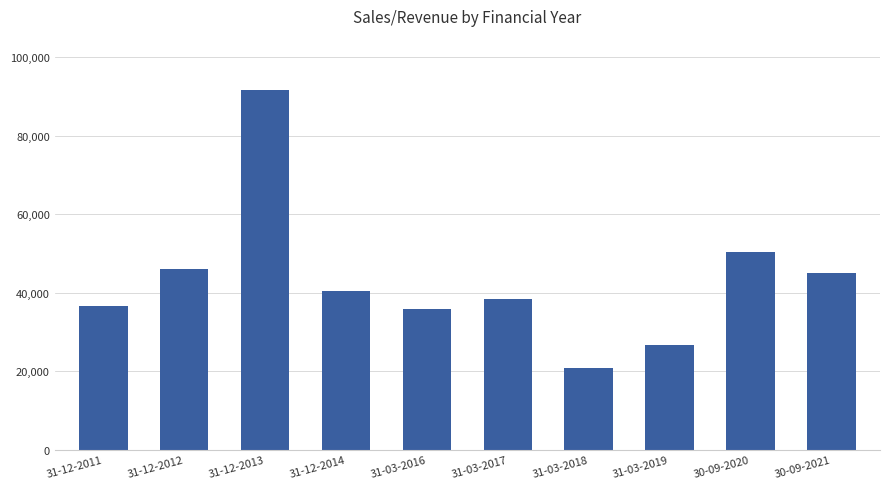

What is the sum of the values at 31-12-2012 and 31-03-2018?

66840.4